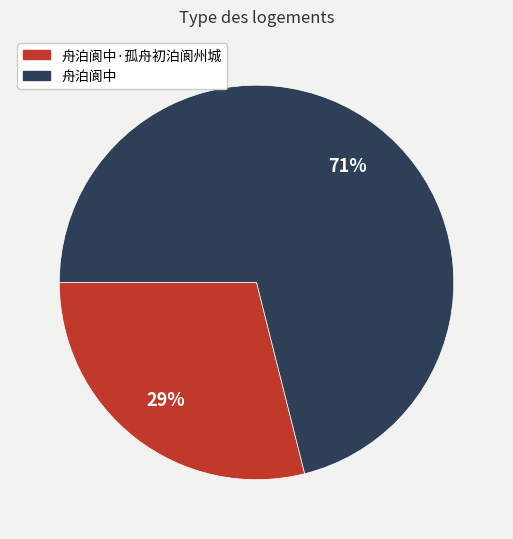

To the nearest percent, what is the average slice percentage?

50%